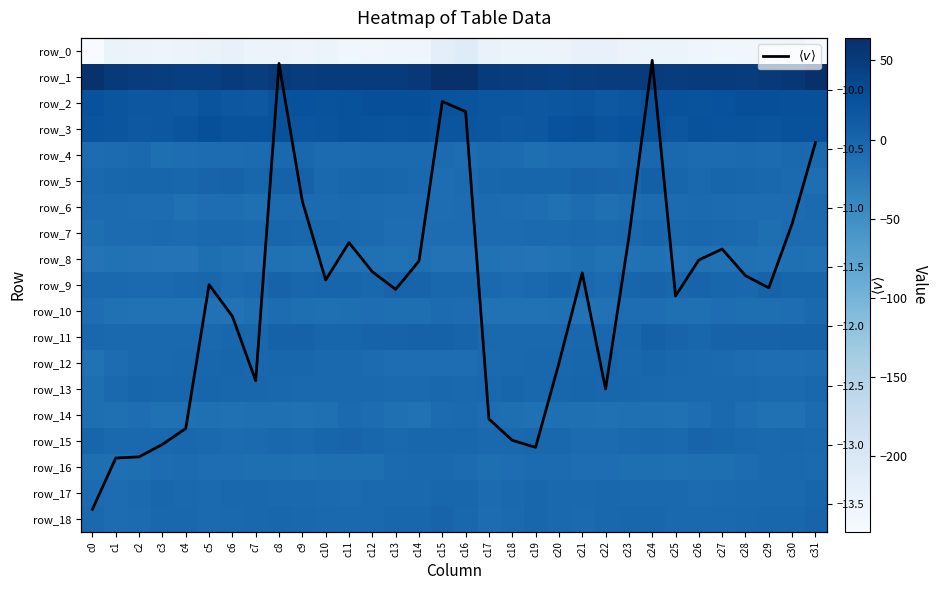

Read the row_11 value at c0.

-2.0